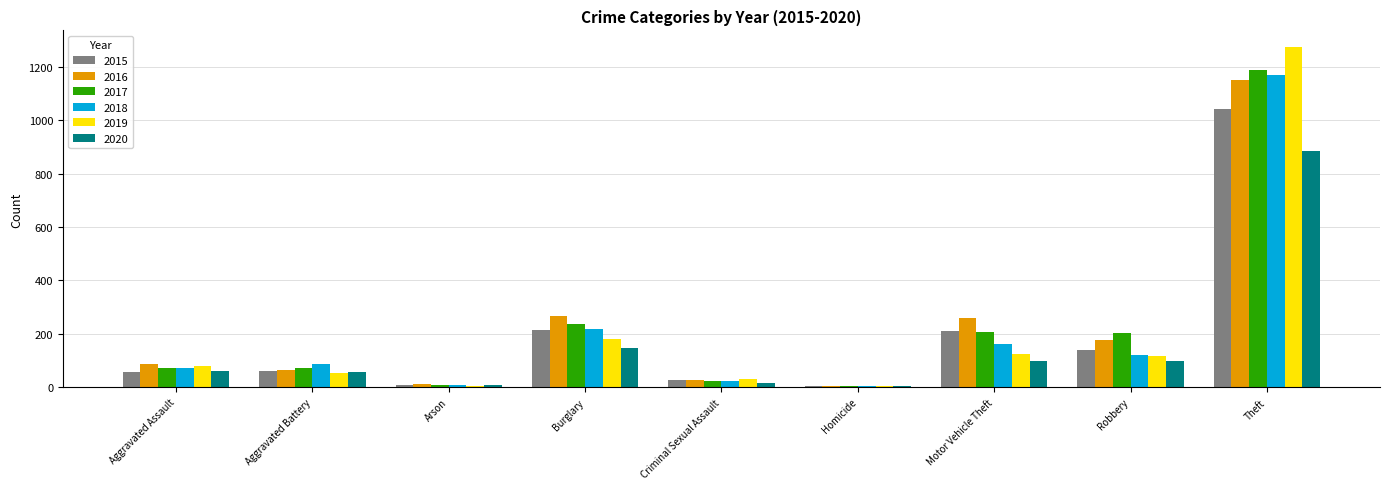

At which label is 2019 closest to 638?

Burglary